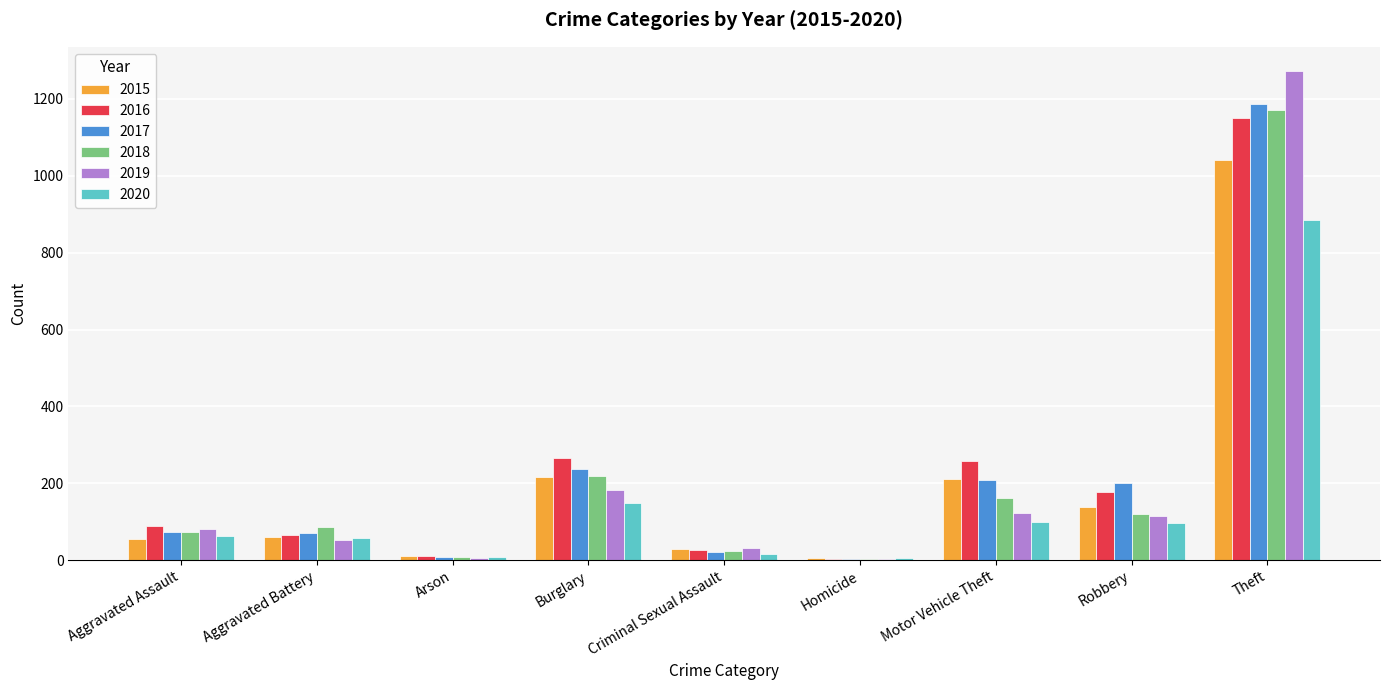

How many data points does each series have?

9